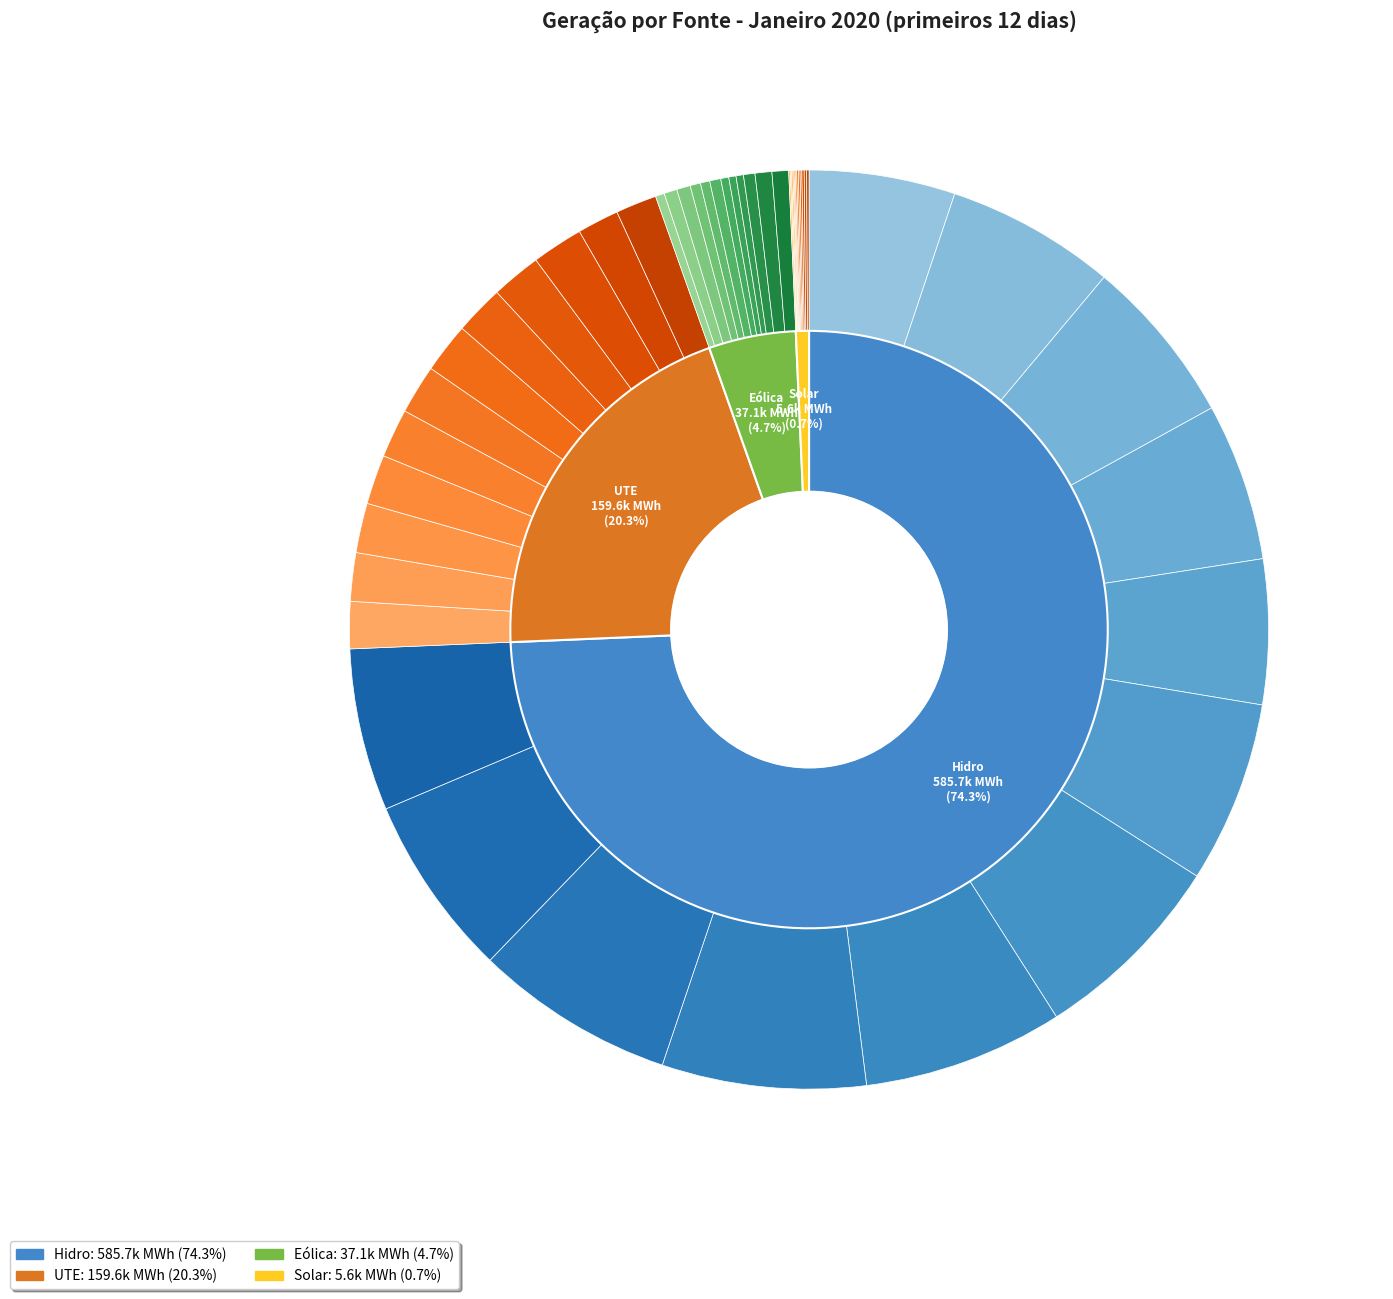

The Jan-8 slice represents 9% of the pie. True or false?

True